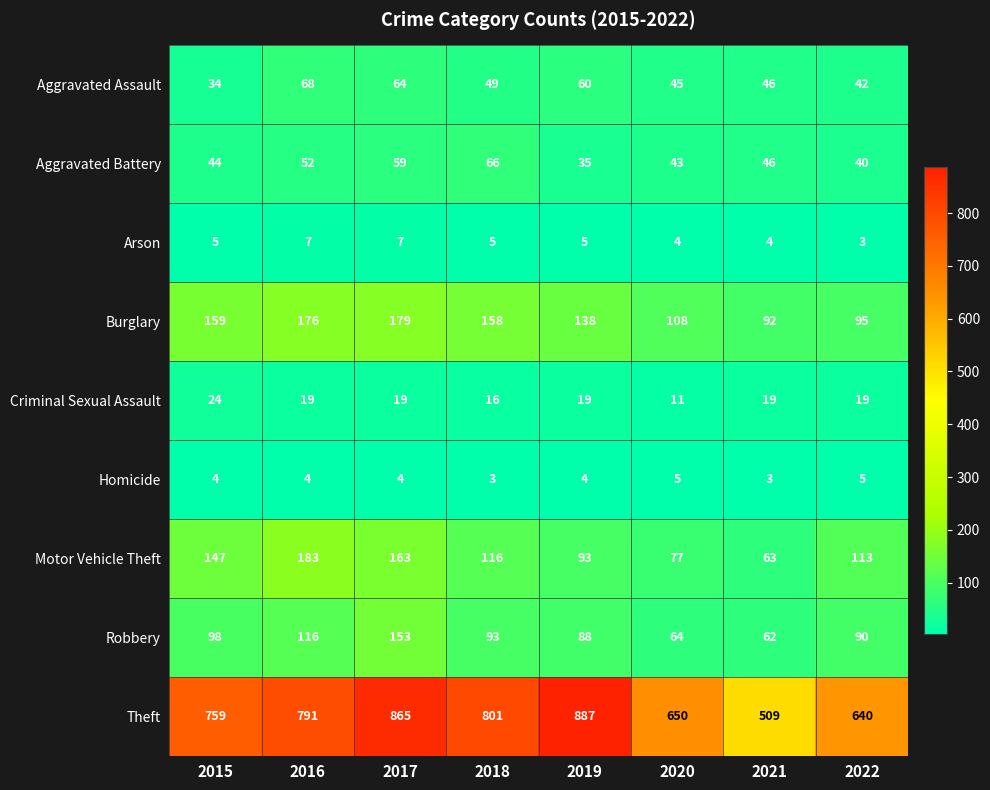

What is the total value across all series at 2022?

1047